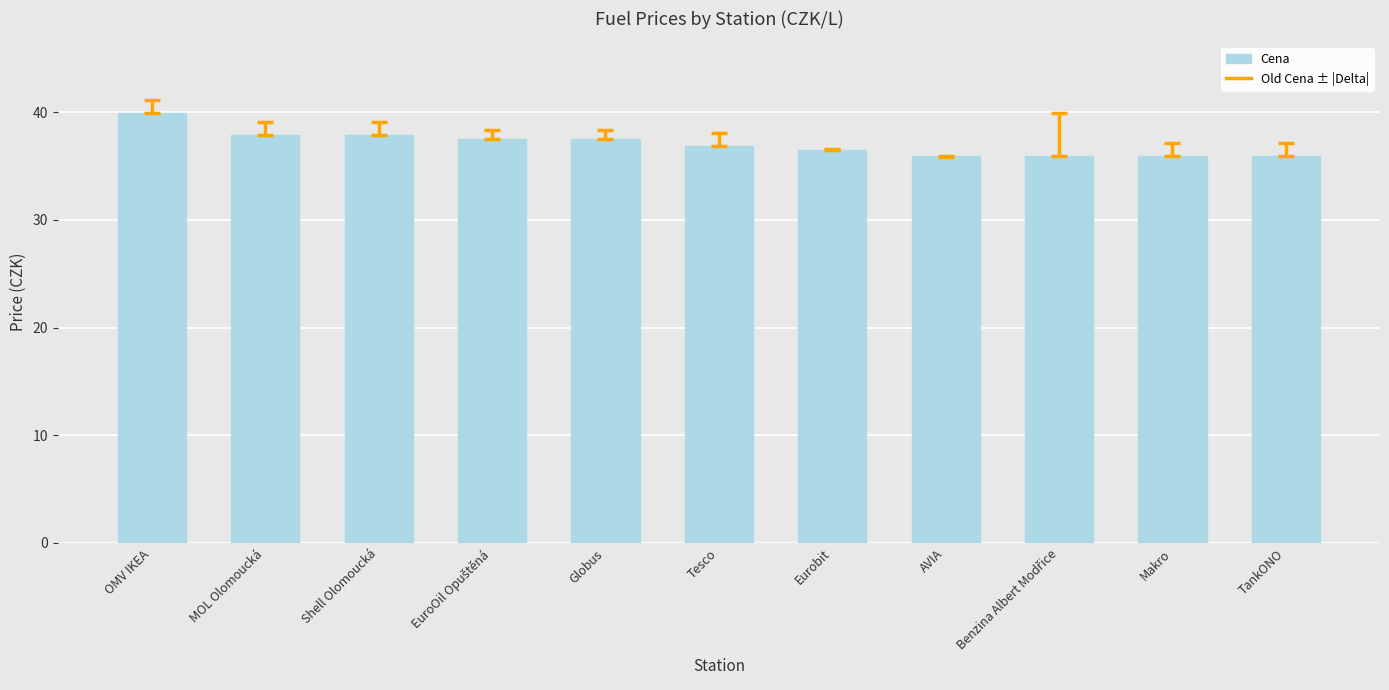

Reading left to right, extract all data points from this chart.

39.9	37.9	37.9	37.5	37.5	36.9	36.5	35.9	35.9	35.9	35.9